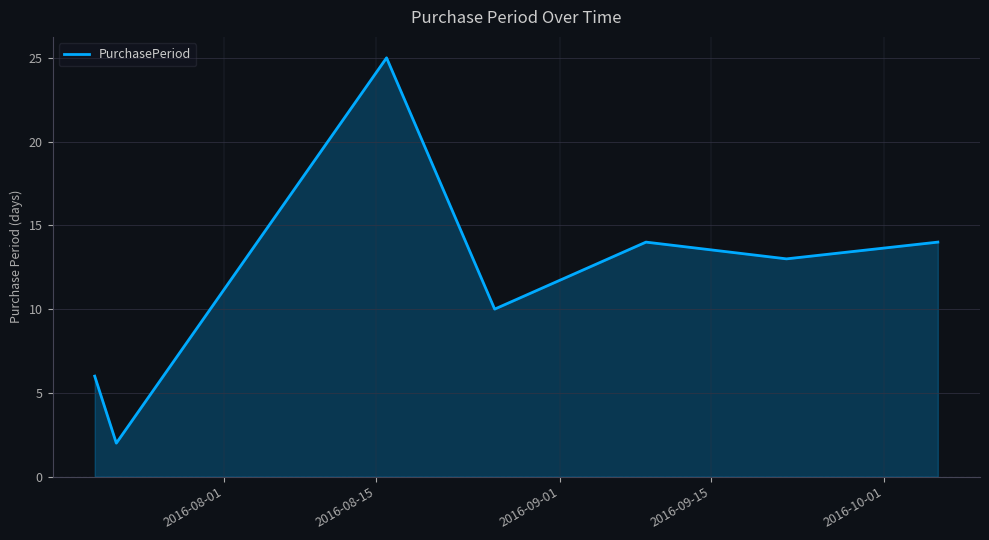

What is the difference between the maximum and minimum values?

23